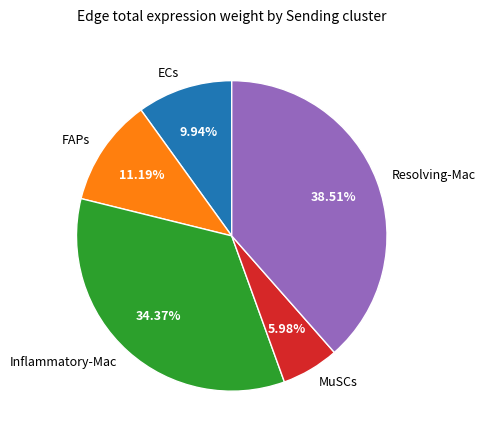

To the nearest percent, what is the difference between the largest and smallest slice percentages?

33%